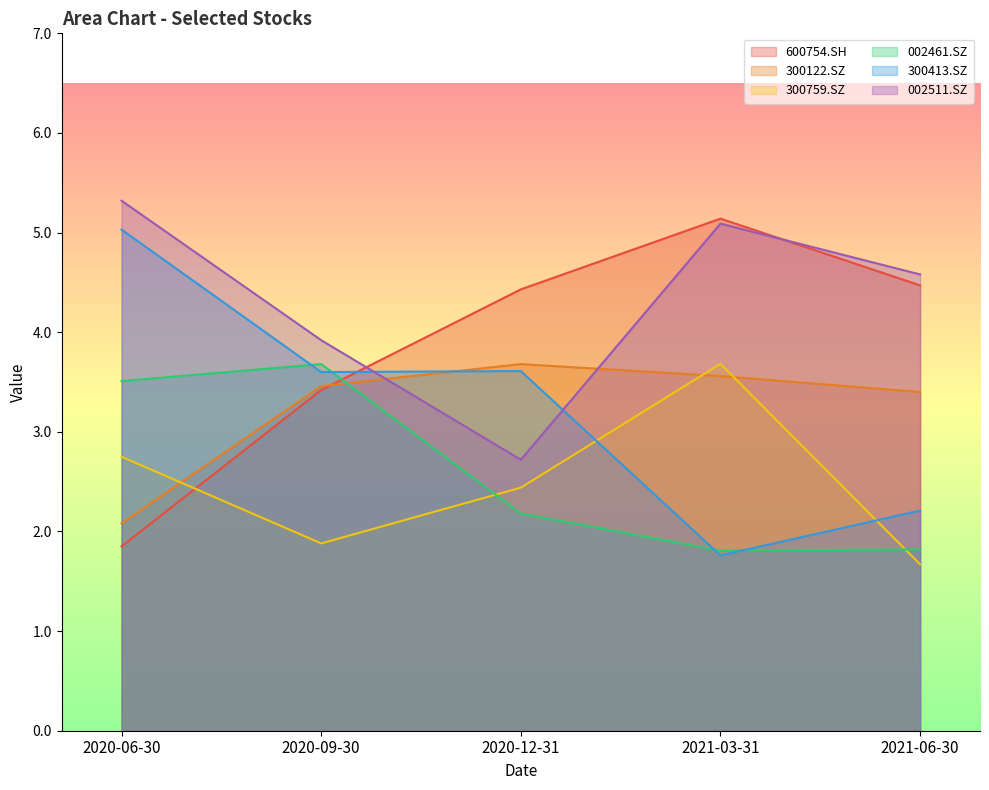

Rank the series by their maximum value, from lowest to highest.

300122.SZ, 002461.SZ, 300759.SZ, 300413.SZ, 600754.SH, 002511.SZ